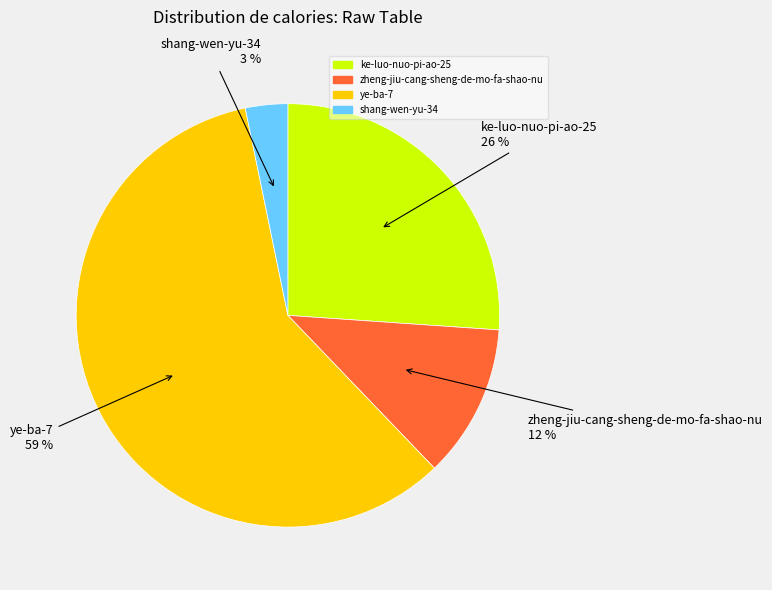

Between ke-luo-nuo-pi-ao-25 and ye-ba-7, which is larger?

ye-ba-7